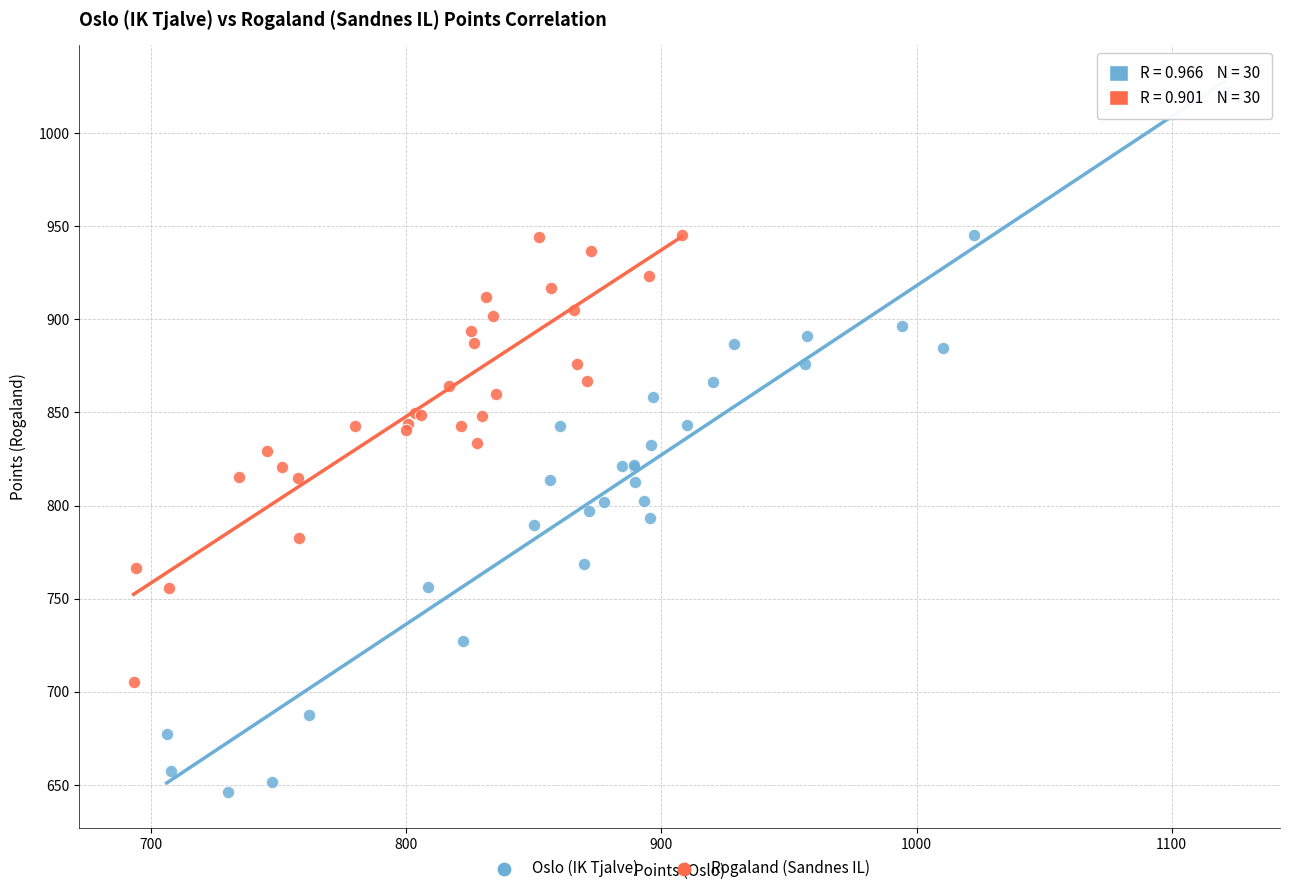

Which series contains the lowest Y value?

Oslo (IK Tjalve)